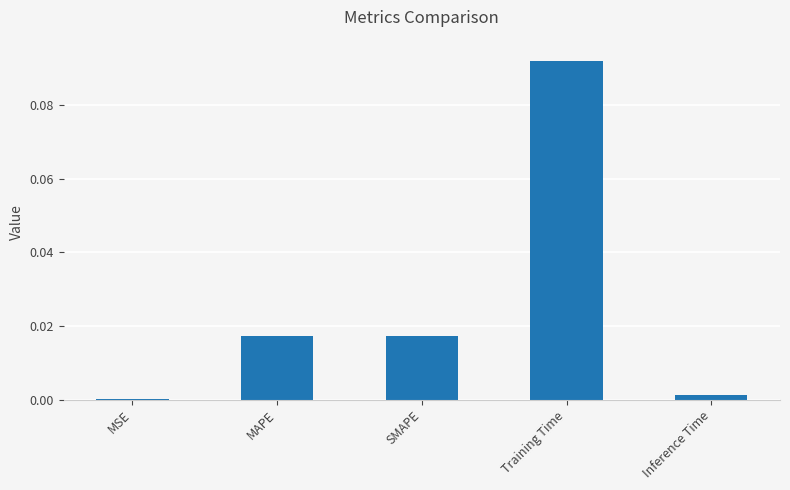

Which has a higher value, Training Time or MAPE?

Training Time